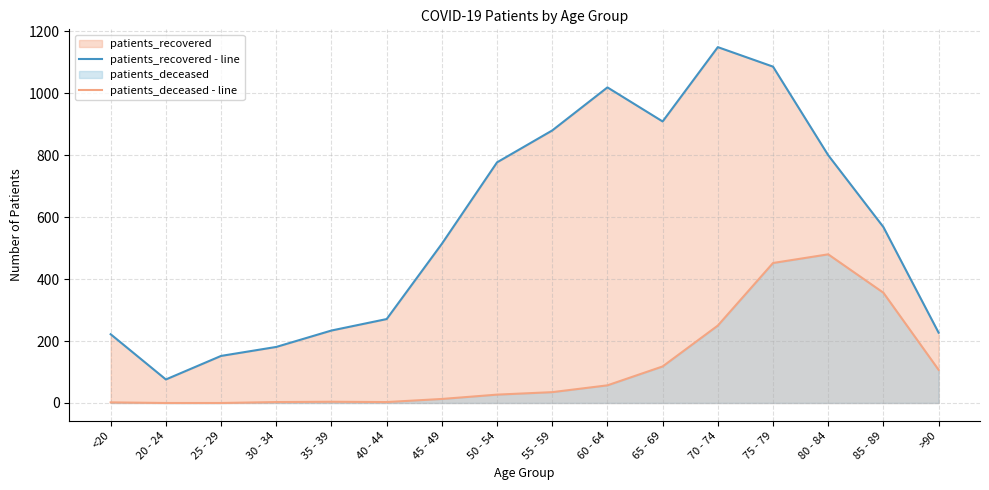

What position from the right is 35 - 39?

12